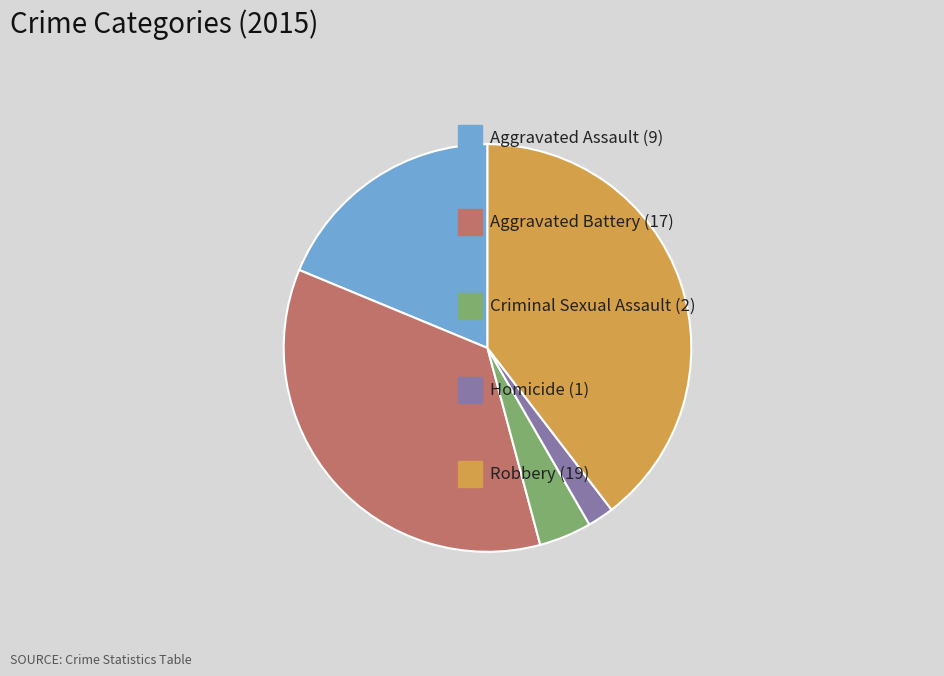

Is there a majority slice in this chart?

No